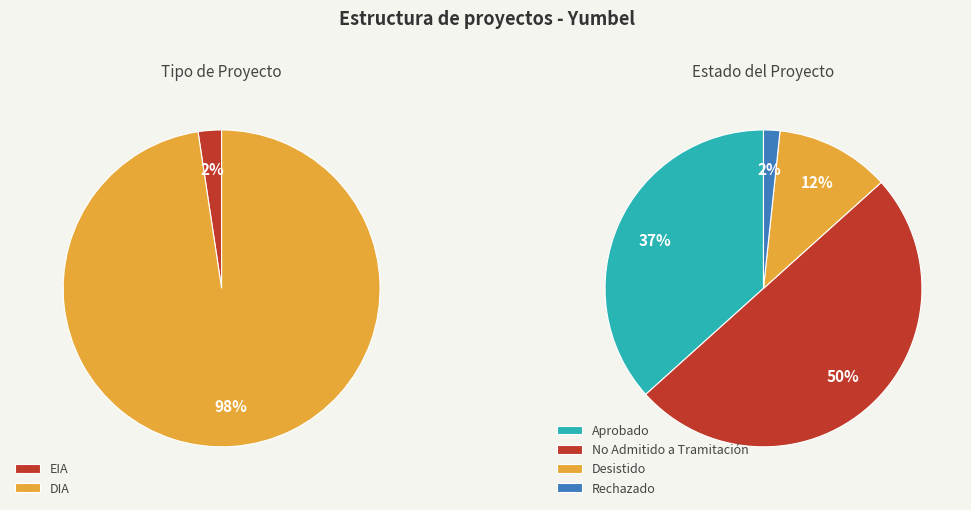

Which slice is the largest?

DIA